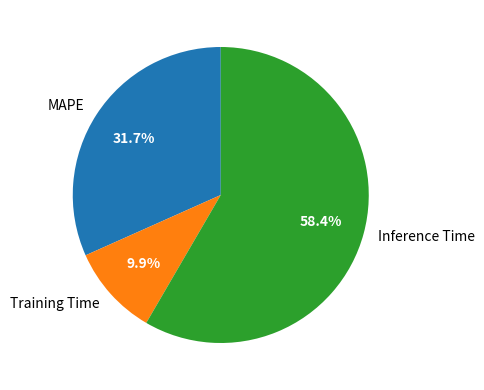

Is there a majority slice in this chart?

Yes